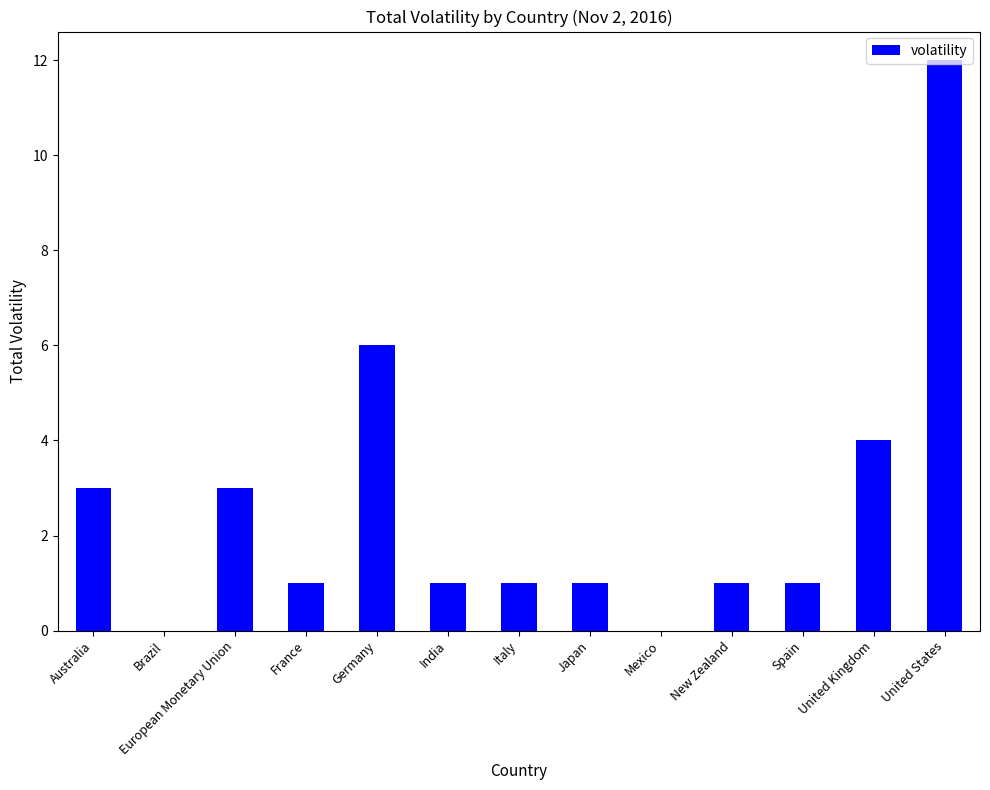

True or false: the data shows 4 at United Kingdom.

True